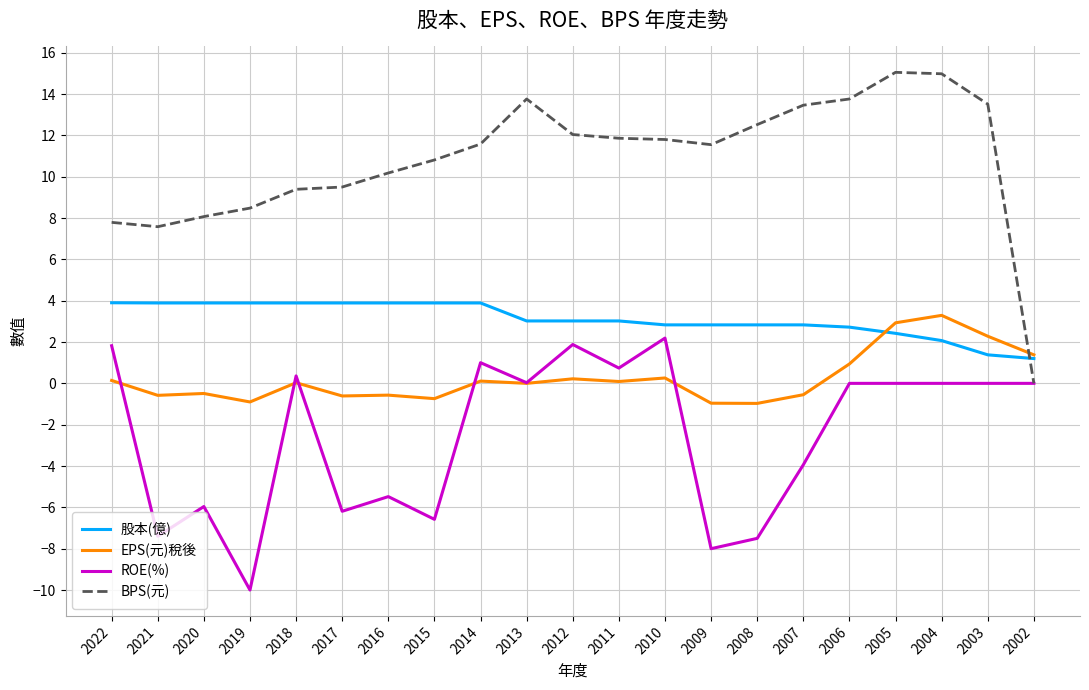

Rank the series at 2021 from highest to lowest value.

BPS(元), 股本(億), EPS(元)稅後, ROE(%)